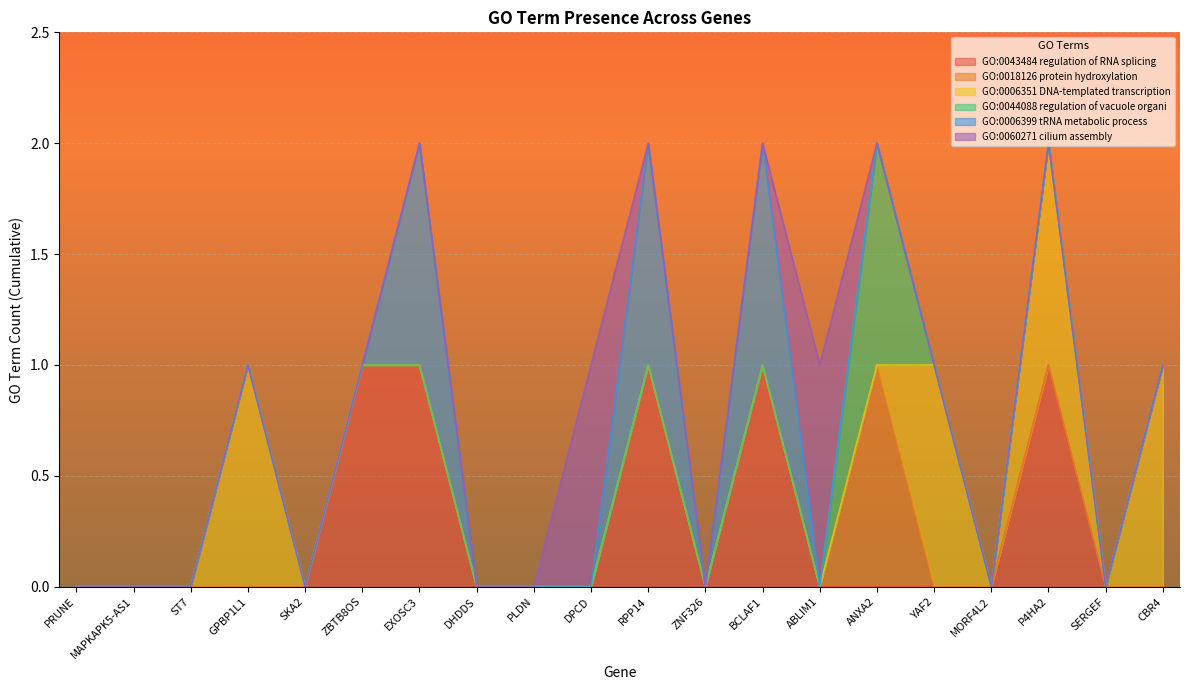

What is the total value across all series at P4HA2?

2